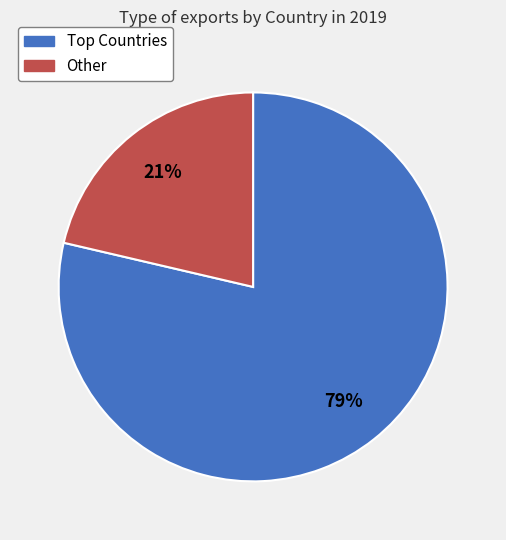

Is there a majority slice in this chart?

Yes